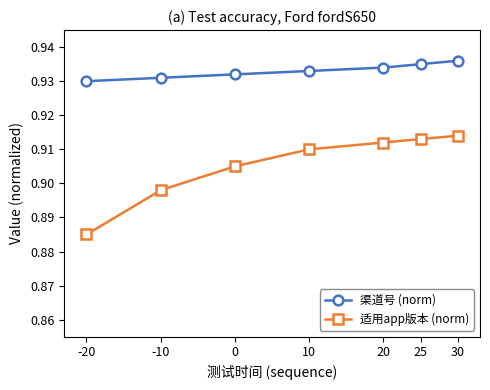

Between -20 and 20, which series saw the biggest shift?

适用app版本 (norm)